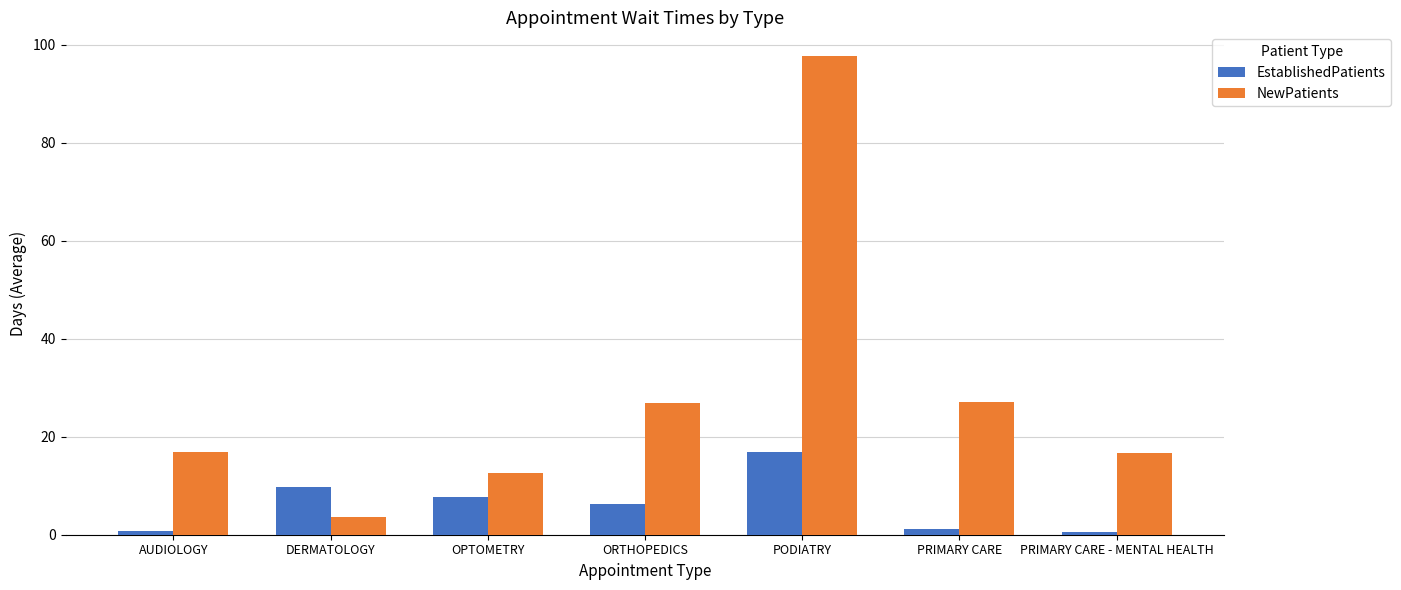

What is the difference between the highest and lowest values at DERMATOLOGY?

6.1